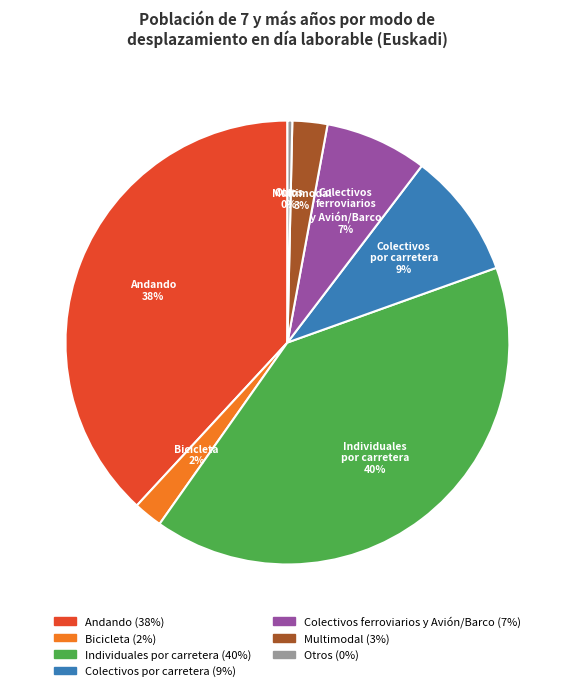

To the nearest percent, what is the average slice percentage?

14%